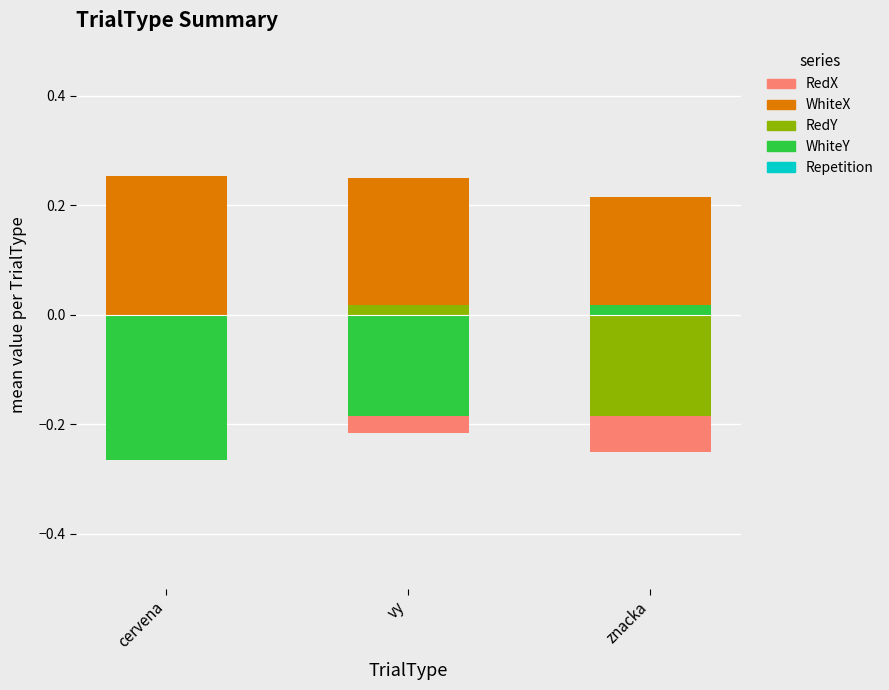

How many bars are there in each group?

5